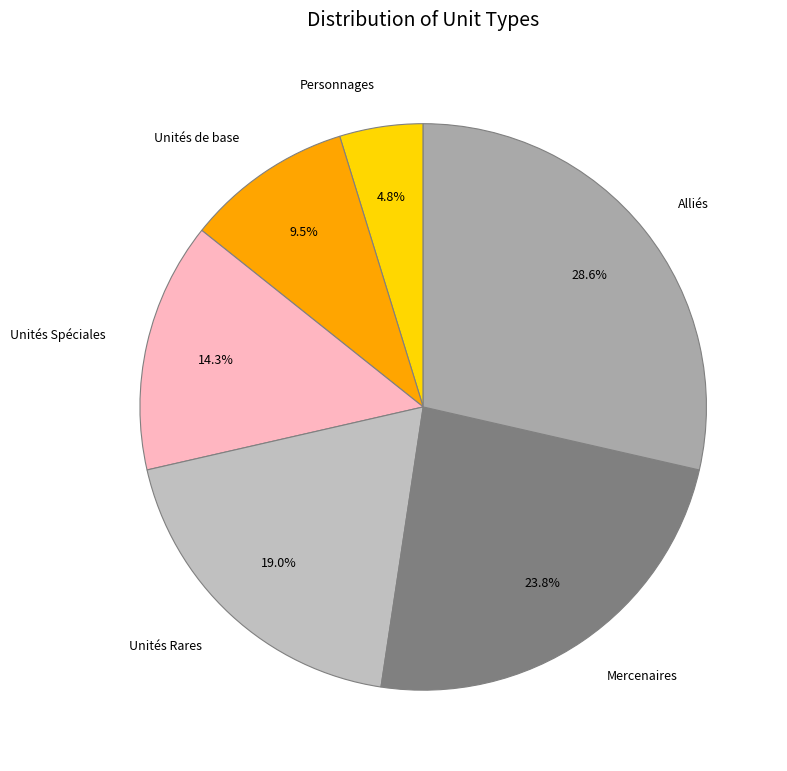

Which slice is the smallest?

Personnages